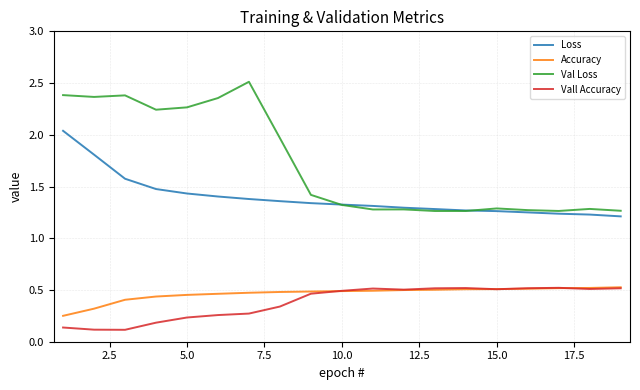

Count the number of categories in the chart.

19